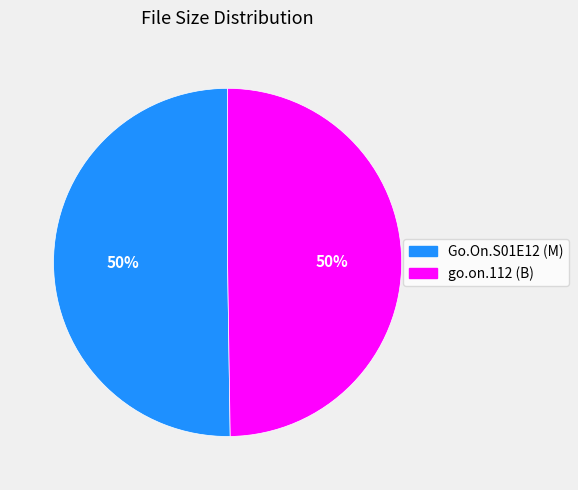

To the nearest percent, what is the average slice percentage?

50%